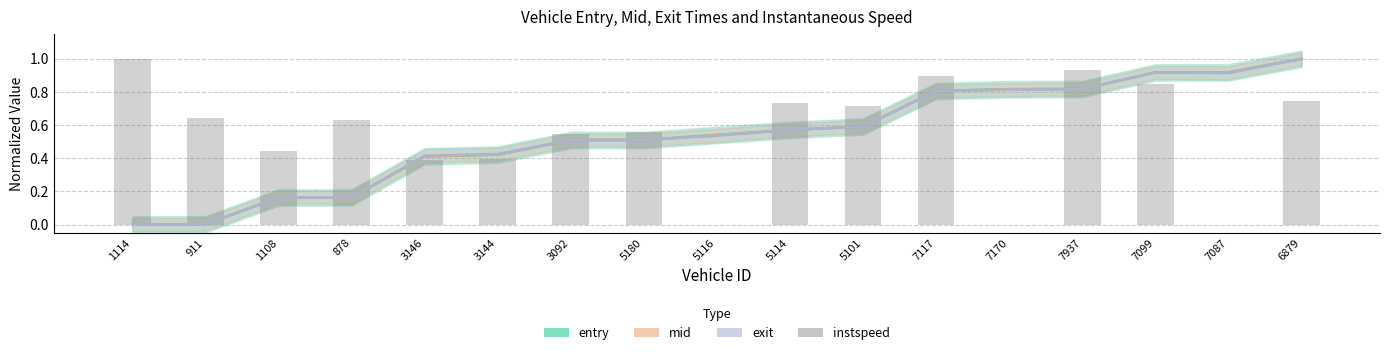

Reading right to left, what are all the values shown in this chart?

0.7	0.0	0.9	0.9	0.0	0.9	0.7	0.7	0.0	0.6	0.5	0.4	0.4	0.6	0.4	0.6	1.0